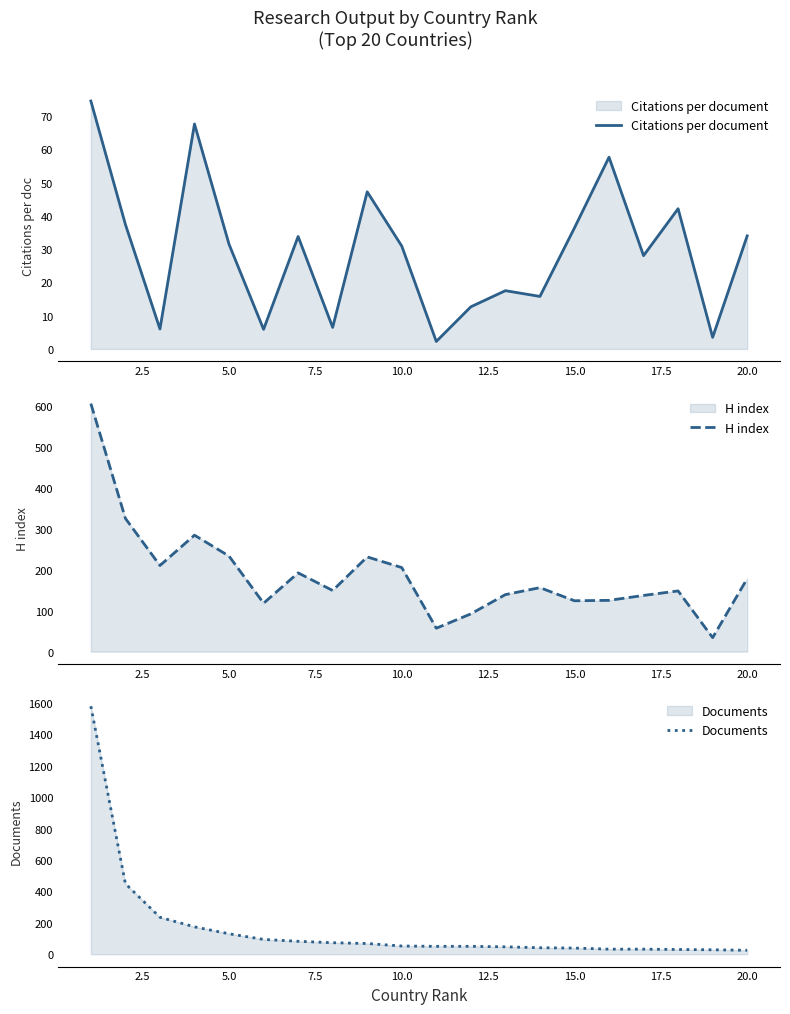

Reading right to left, what are all the values shown in this chart?

Citations per document: 34.0	3.5	42.2	28.1	57.7	36.4	15.8	17.5	12.7	2.3	30.9	47.2	6.5	33.8	5.9	31.5	67.6	6.0	37.5	74.5
H index: 178.0	34.0	148.0	137.0	125.0	124.0	156.0	139.0	92.0	57.0	205.0	231.0	149.0	192.0	118.0	233.0	284.0	210.0	325.0	605.0
Documents: 25.0	28.0	30.0	32.0	32.0	39.0	41.0	47.0	50.0	50.0	52.0	68.0	73.0	82.0	94.0	130.0	174.0	235.0	449.0	1579.0